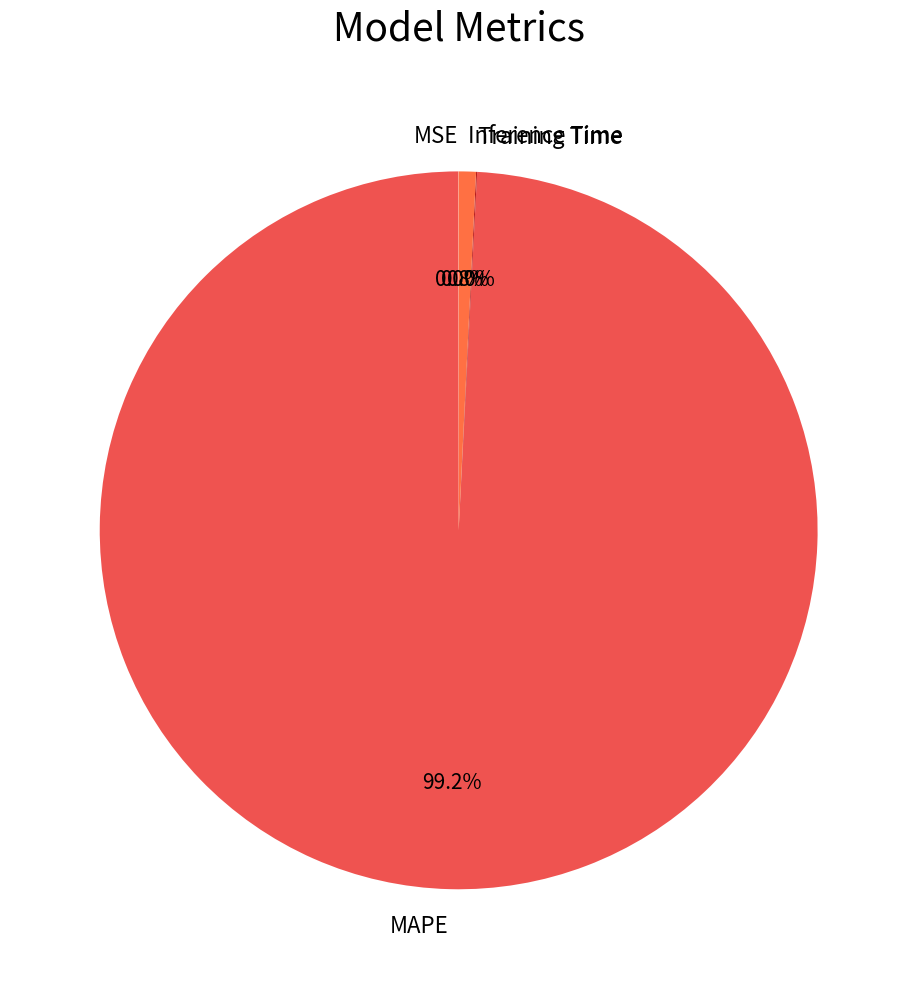

What is the largest slice in the pie chart?

MAPE